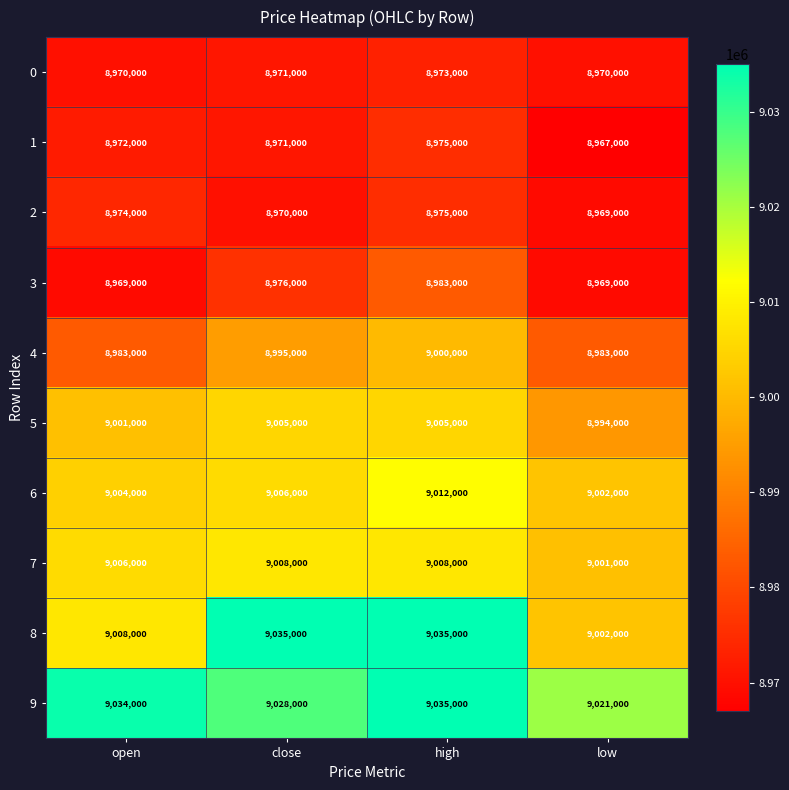

What is the difference between the second highest and second lowest values in the 1 series?

1000